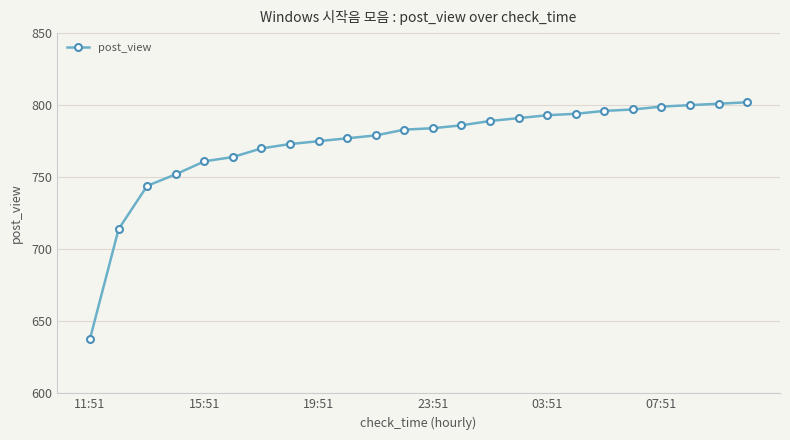

What is the value of the 7th point from the left?

770